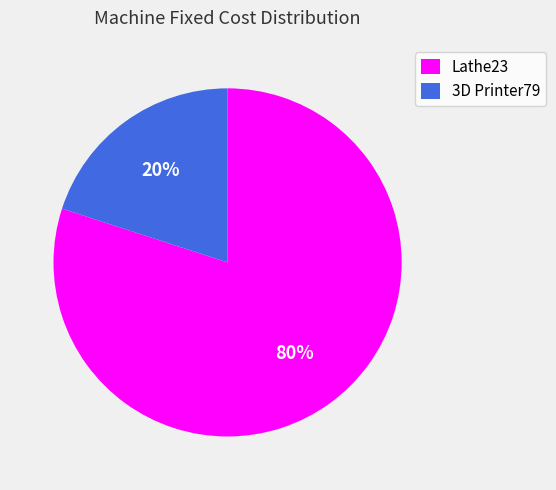

Approximately how many times larger is the value at Lathe23 compared to 3D Printer79?

4.0